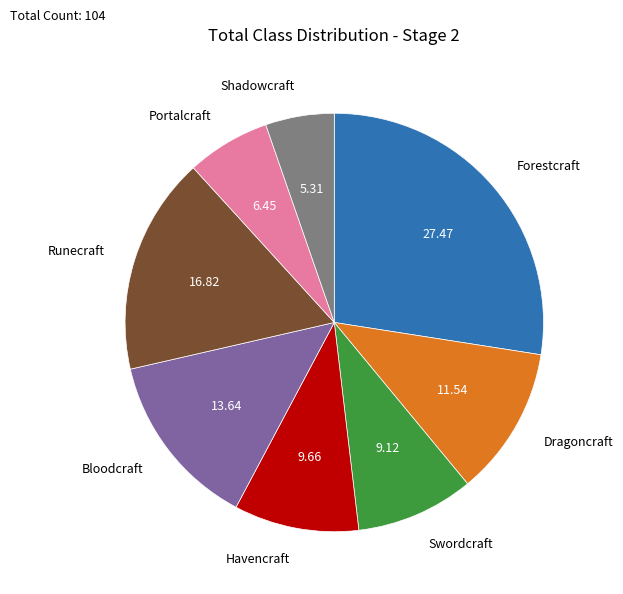

Is there any slice that represents more than half of the pie?

No